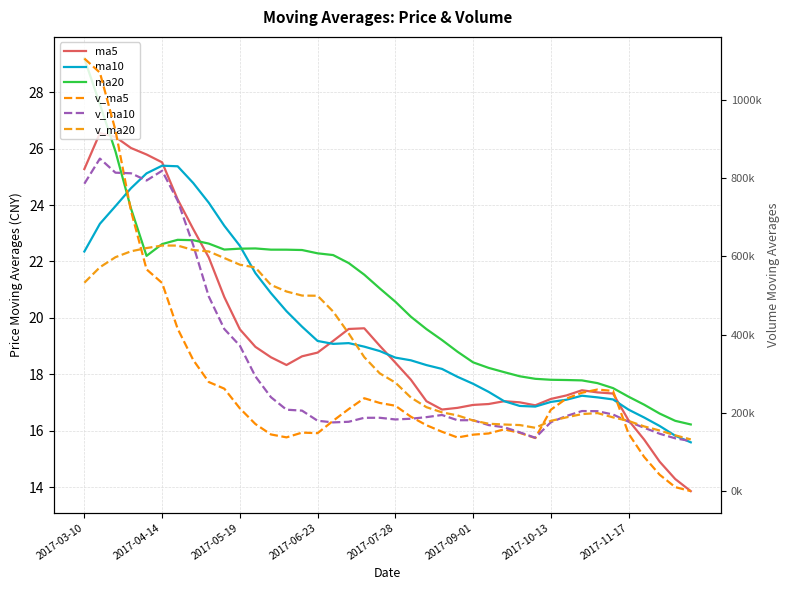

How many intersections are there between v_ma5 and v_ma20?

3